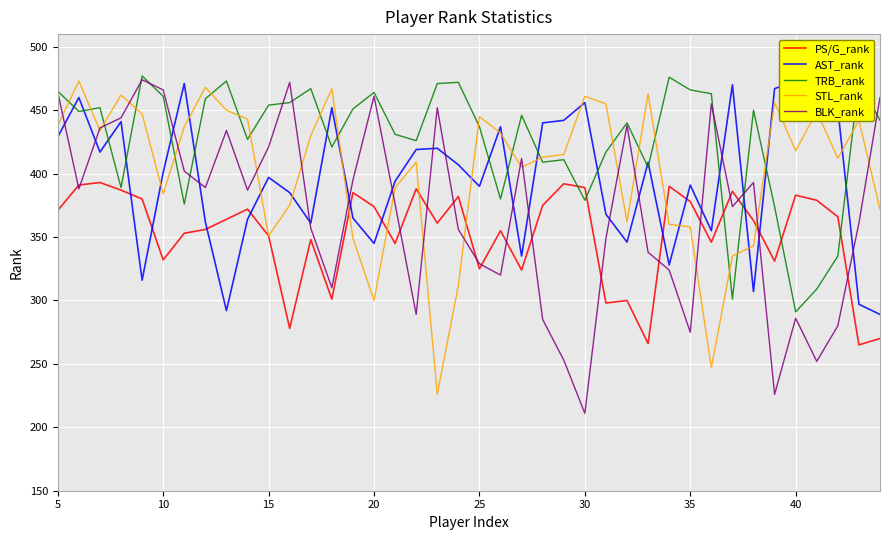

How many times do AST_rank and BLK_rank cross each other?

18